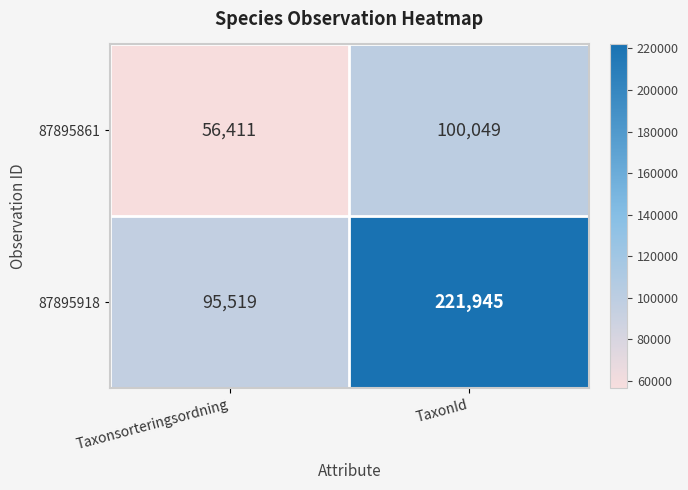

Is it true that 87895861 equals 100049 at TaxonId?

True